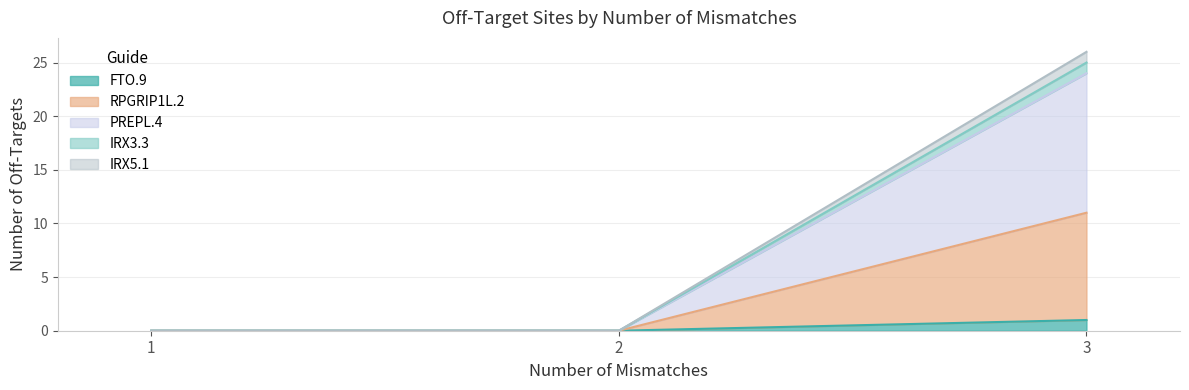

What is the greatest value displayed?

26